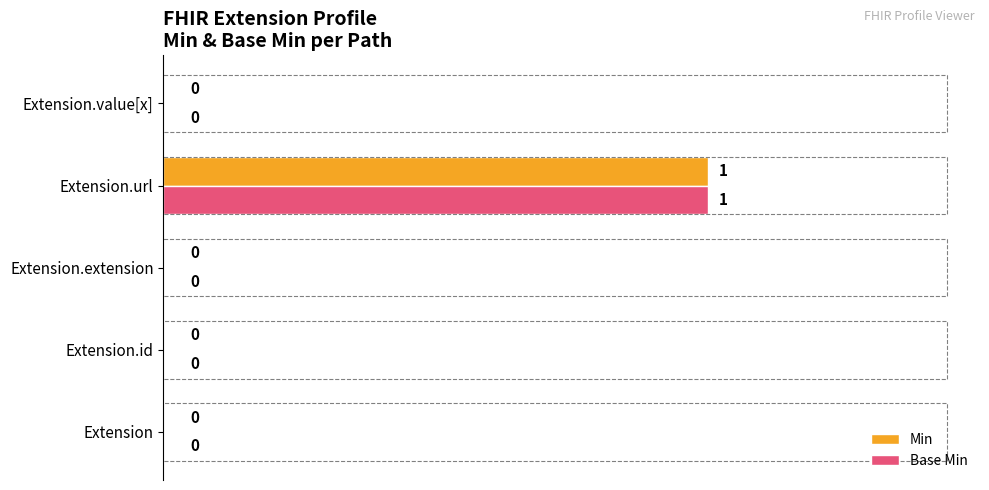

The value of Min at Extension.id is 0. True or false?

True